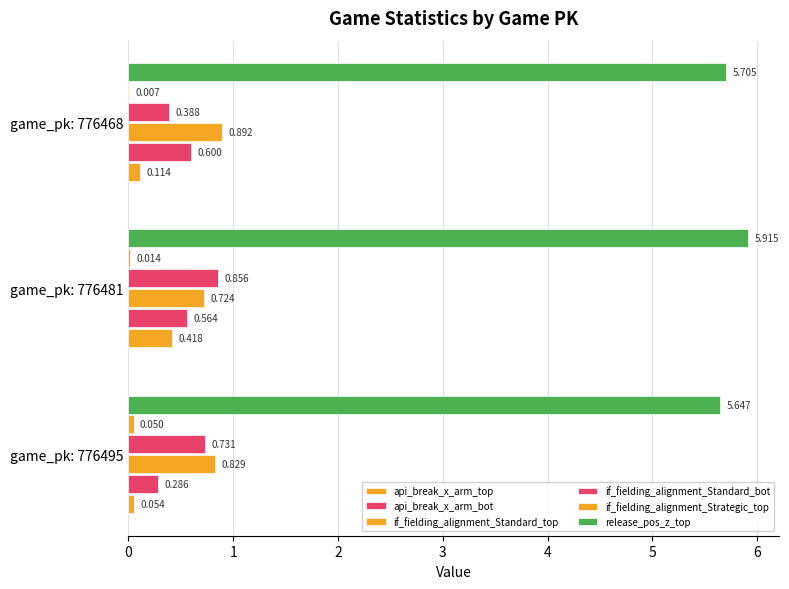

Which series has the largest total across all categories?

release_pos_z_top